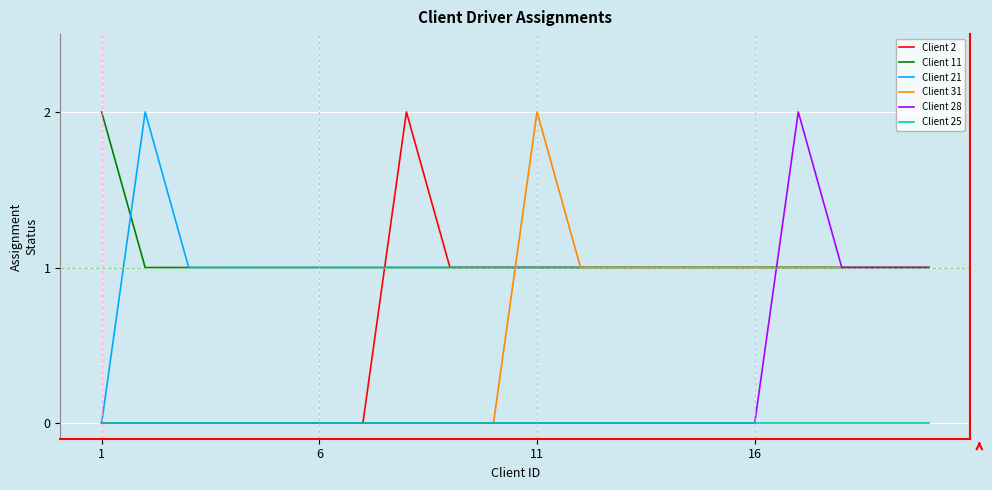

Which series has the largest total across all categories?

Client 11